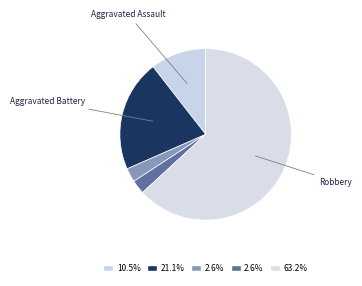

How many segments does this pie chart have?

5